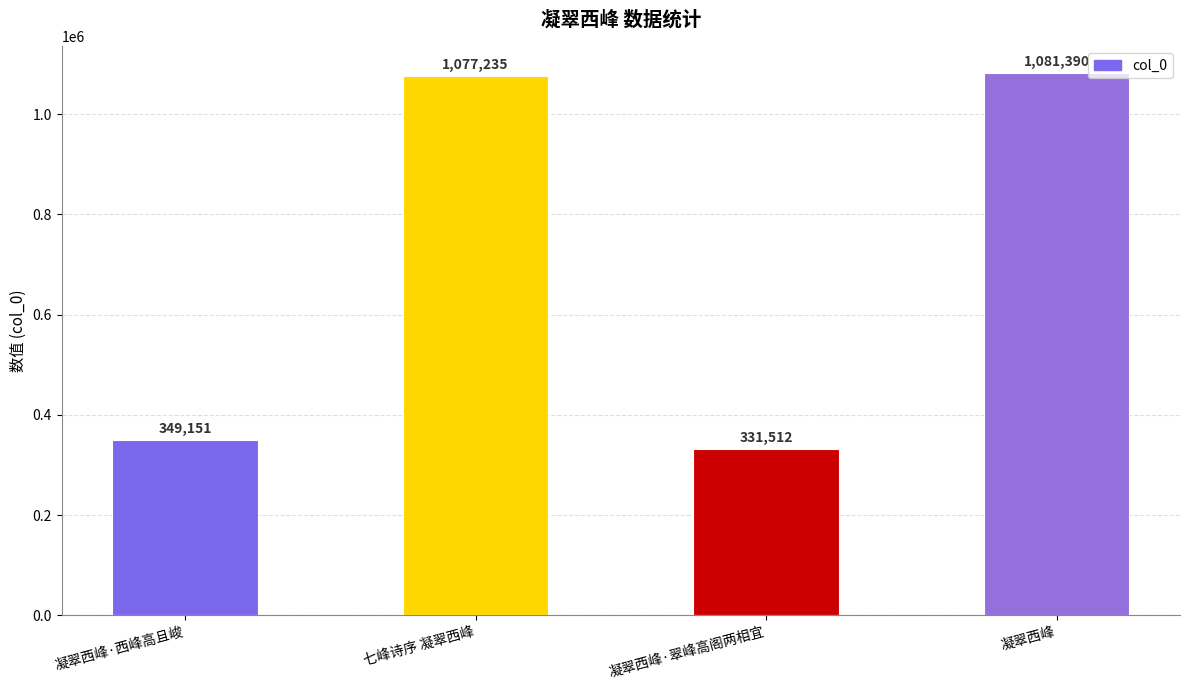

Is it true that the value at 凝翠西峰 is 603998?

False